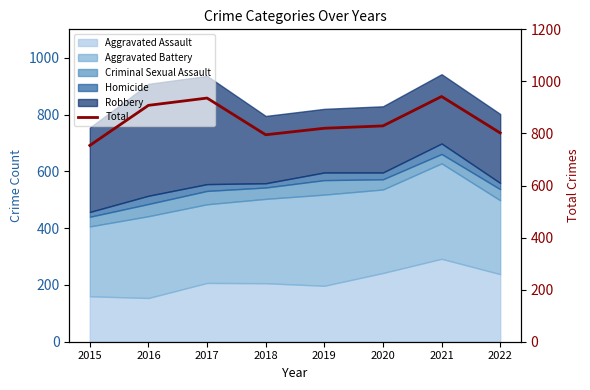

What is the ratio of the value at 2020 to the value at 2015?

1.1